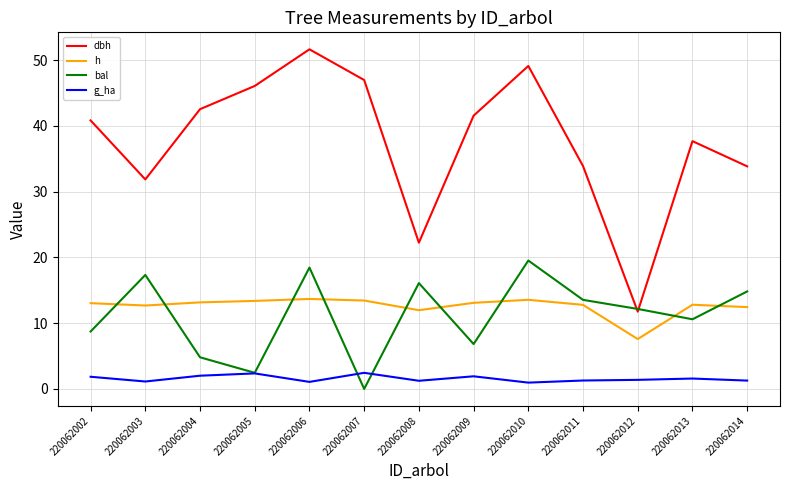

Which series has the largest total across all categories?

dbh